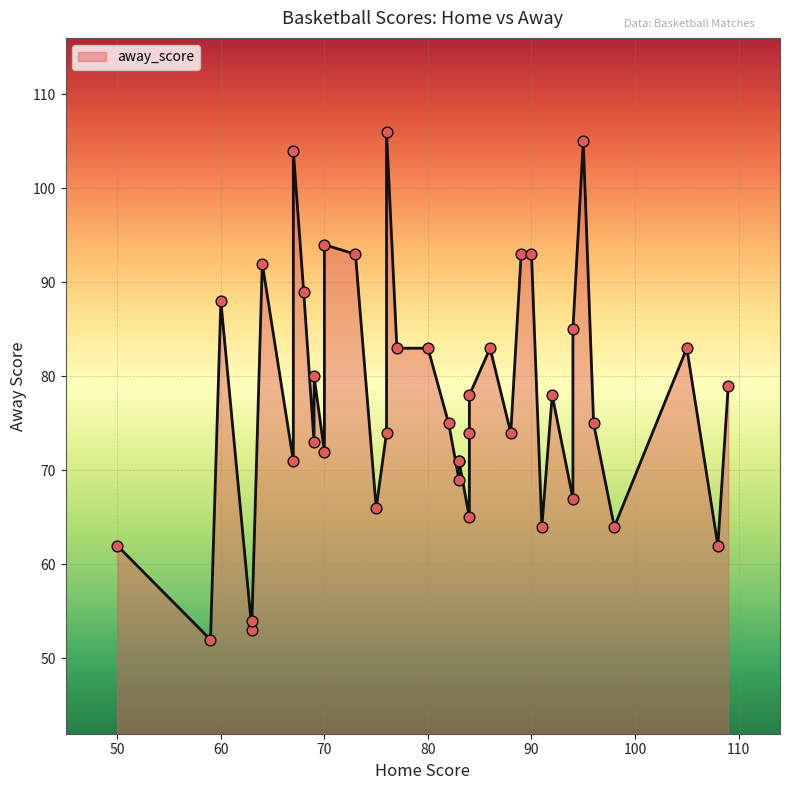

What is the ratio of the value at 95 to the value at 84?

1.3